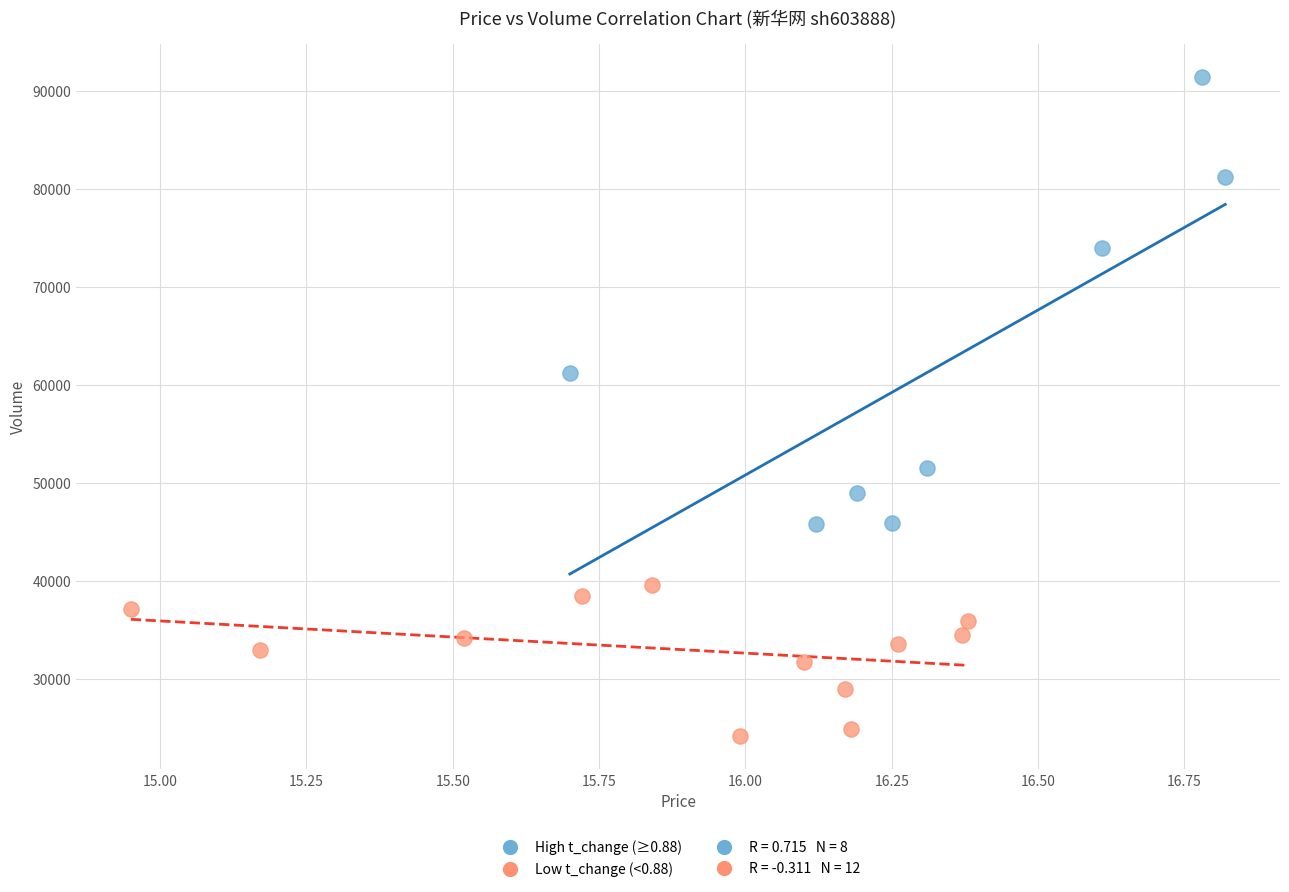

Which series has the largest Y range (max minus min)?

High t_change (≥0.88)